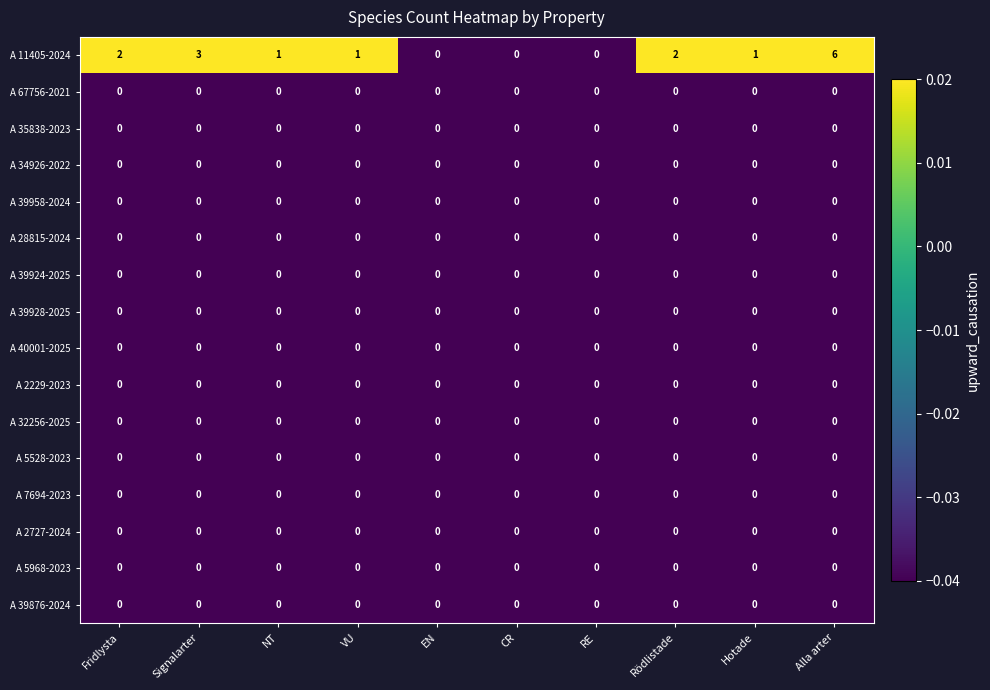

What is the maximum value shown in the chart?

6